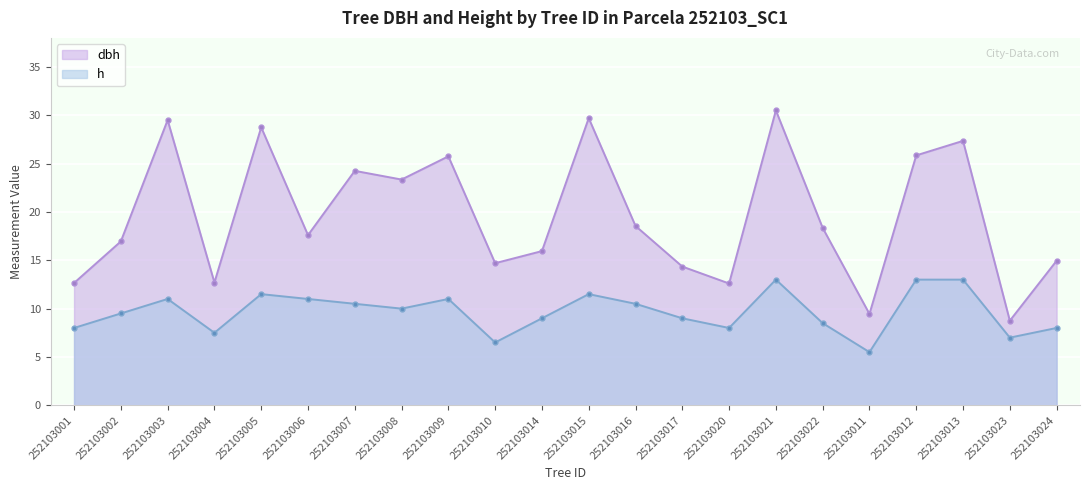

What is the sum of the dbh values at 252103023 and 252103016?

27.3